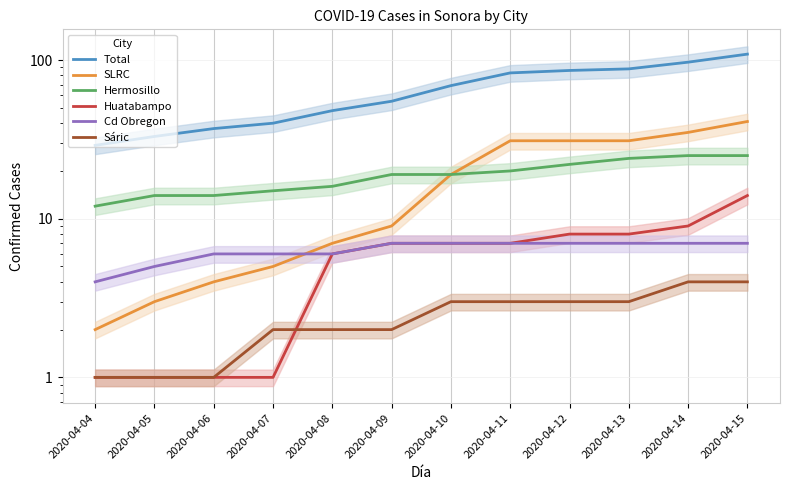

How many lines are shown in the chart?

6